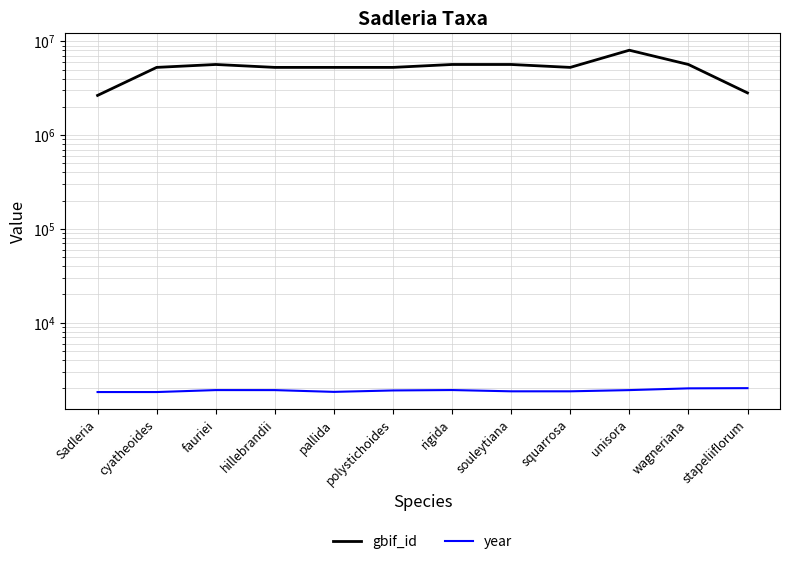

What is the label of the 2nd point from the right?

wagneriana